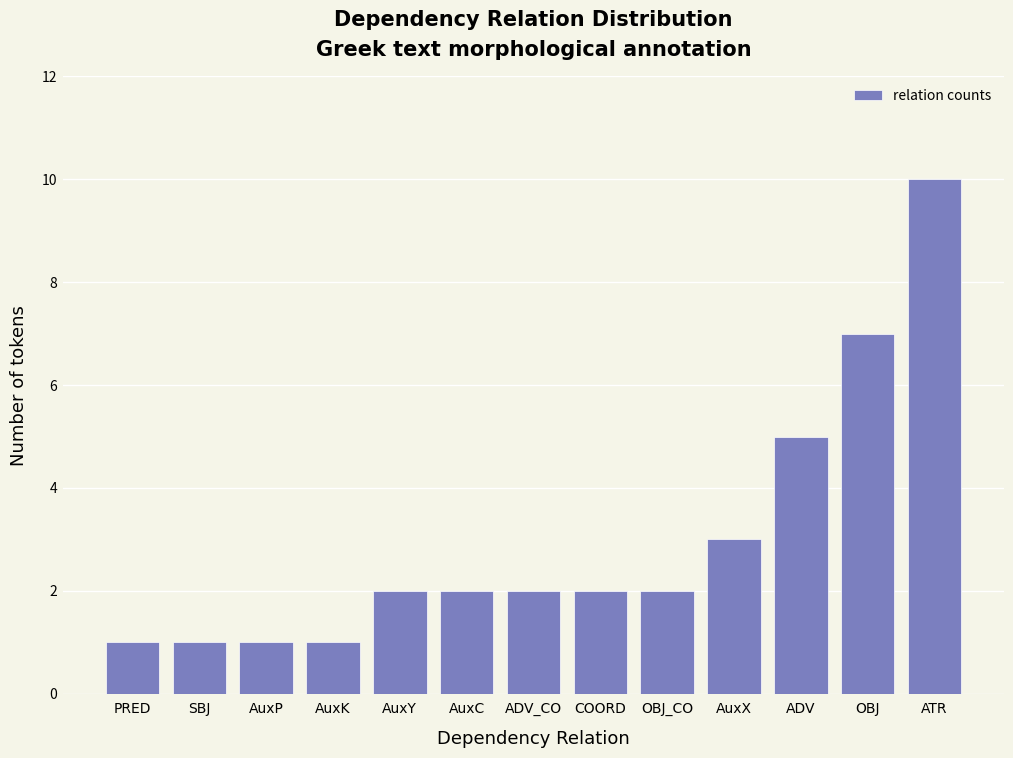

Reading left to right, list all the values displayed in this chart.

PRED=1	SBJ=1	AuxP=1	AuxK=1	AuxY=2	AuxC=2	ADV_CO=2	COORD=2	OBJ_CO=2	AuxX=3	ADV=5	OBJ=7	ATR=10